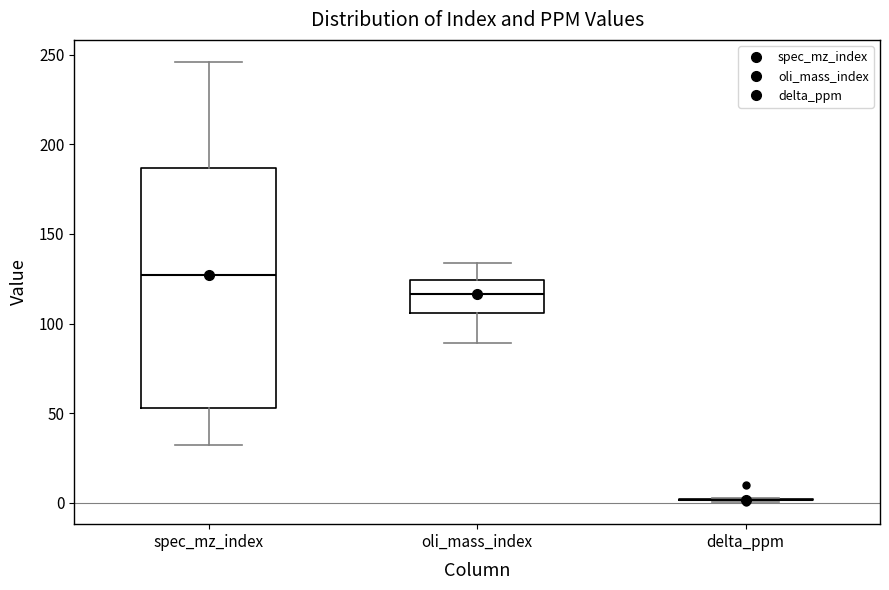

Reading left to right, read every box against the y-axis: the position of its median line, the range the box covers, and the ends of its whiskers. The values are not printed on the chart, so give them approximately, as read against the axis.

spec_mz_index: median 125, box 55 to 185, whiskers 30 to 245
oli_mass_index: median 115, box 105 to 125, whiskers 90 to 135
delta_ppm: box collapsed to a line at 0, whiskers 0 to 0